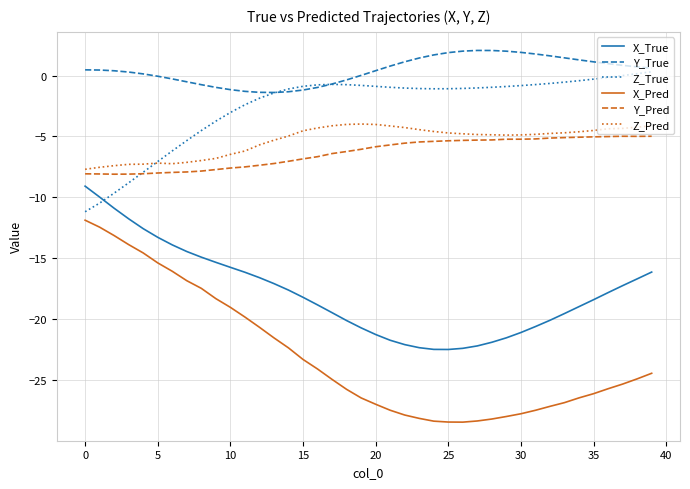

What is the maximum value for Y_True?

2.1